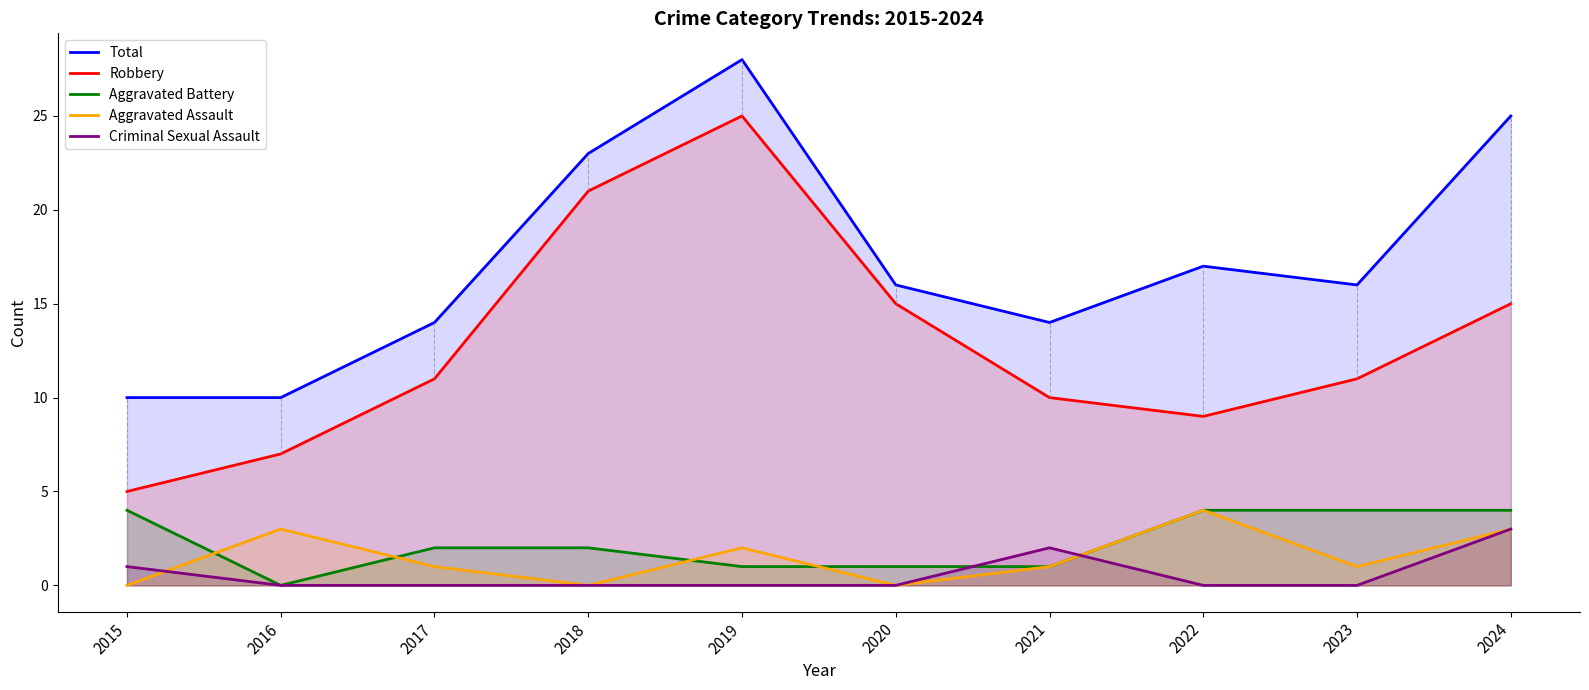

What is the sum of the Aggravated Assault values at 2024 and 2022?

7